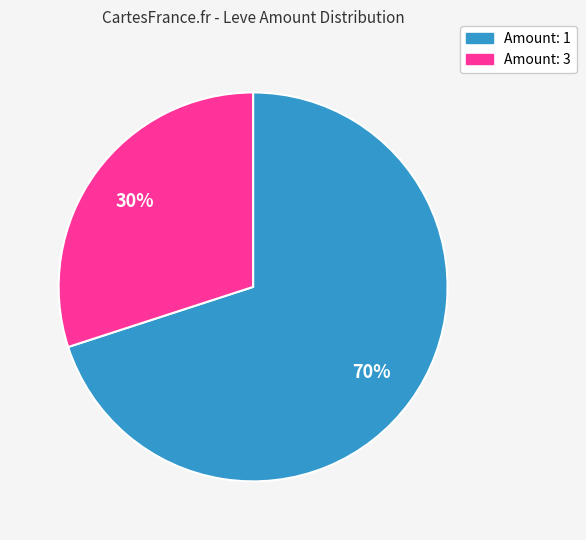

Is there any slice that represents more than half of the pie?

Yes